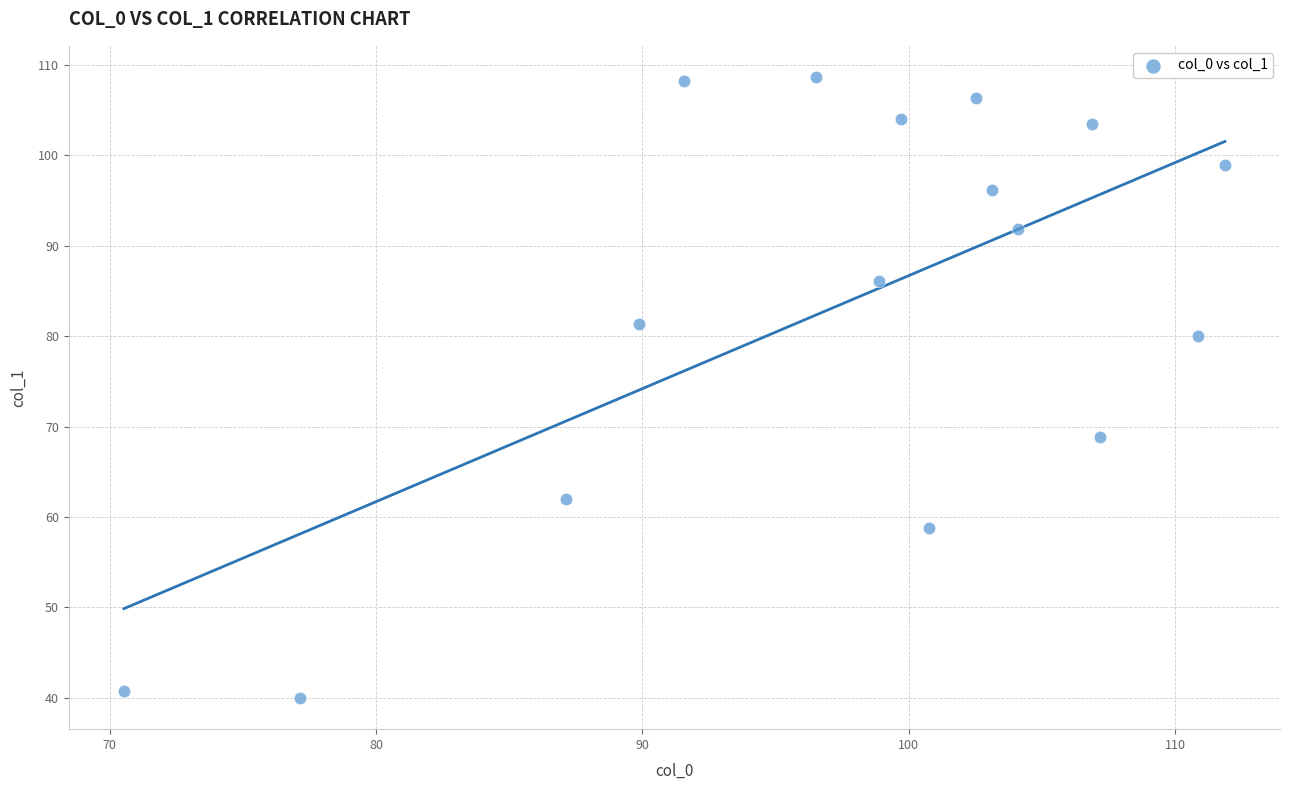

What is the range of Y values (max minus min)?

68.7